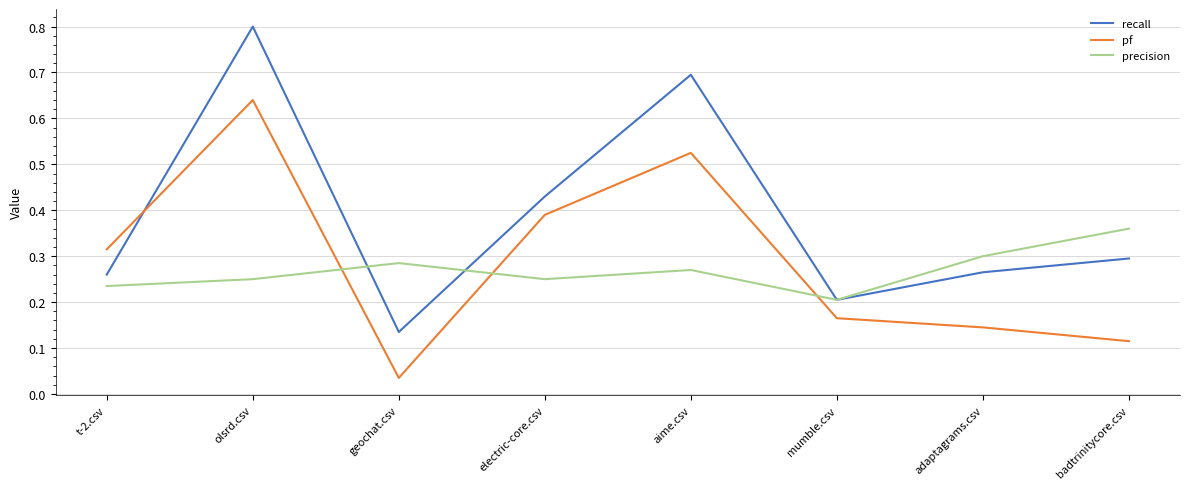

How many intersections are there between precision and pf?

3